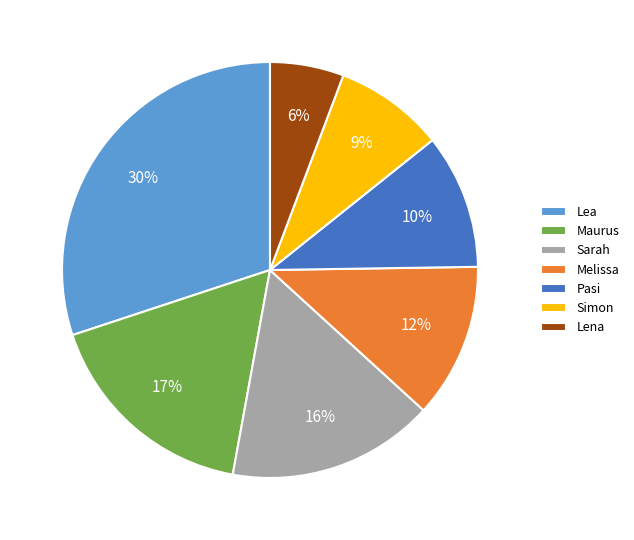

Which category has the biggest portion of the pie?

Lea